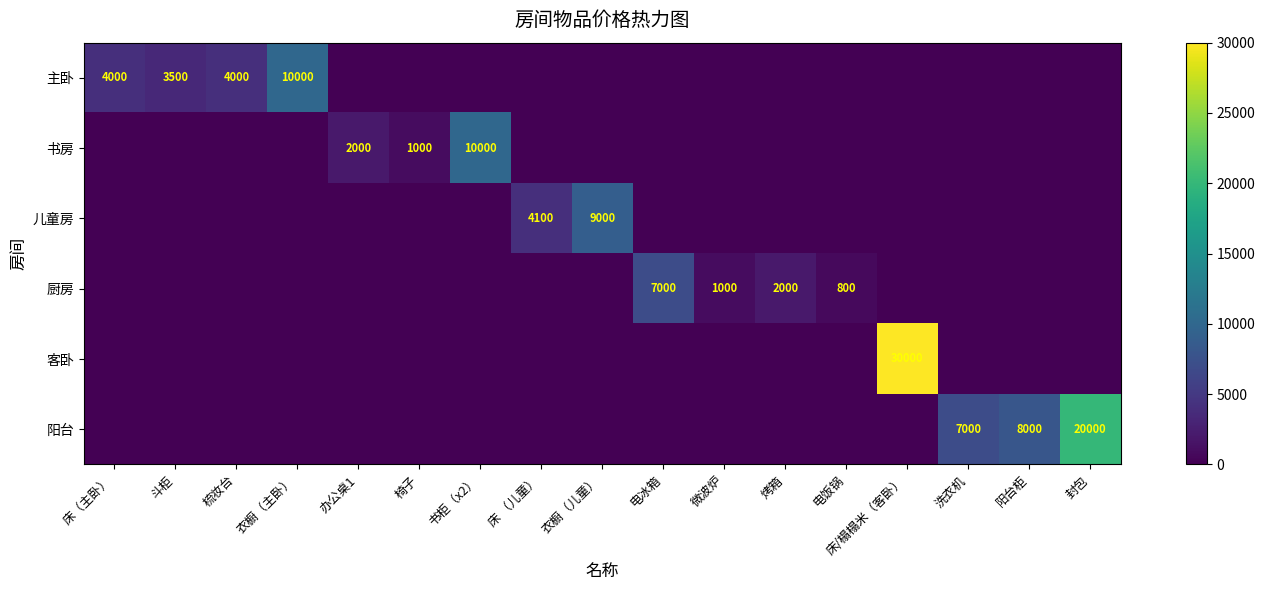

The value of 书房 at 书柜（x2） is 2042. True or false?

False